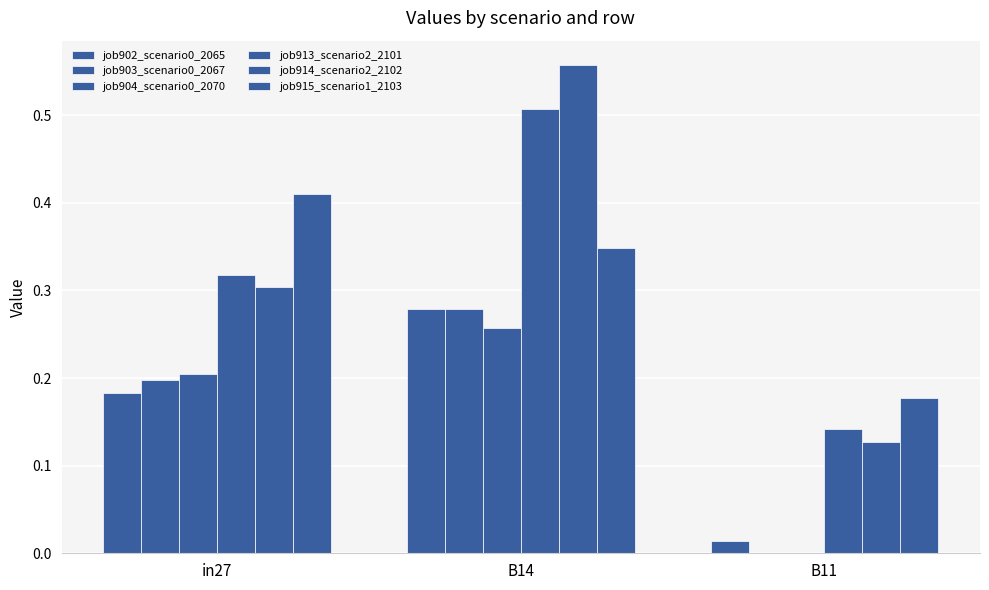

How many values in the job903_scenario0_2067 series exceed 0?

2